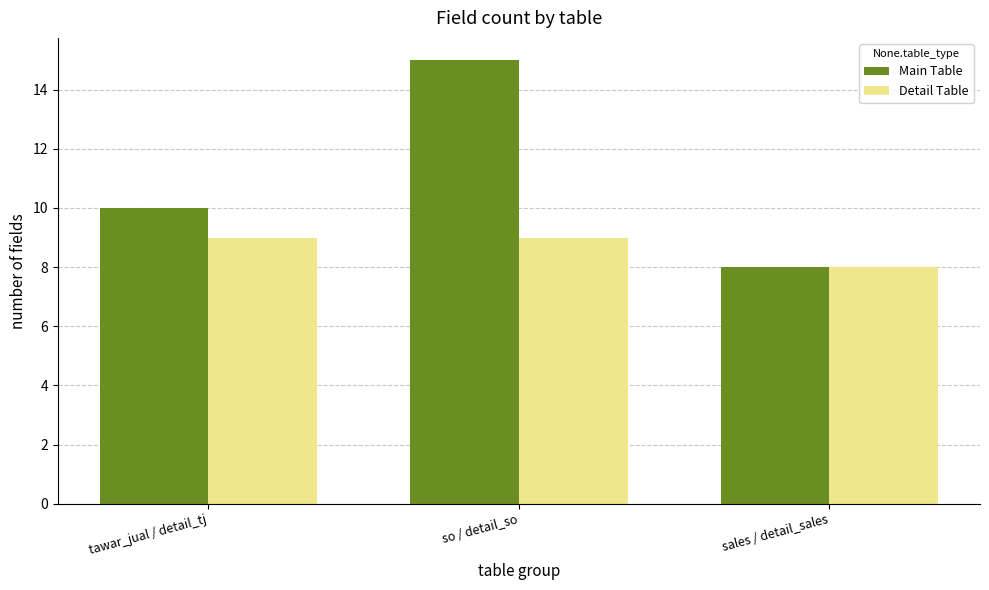

What position from the left is so / detail_so?

2